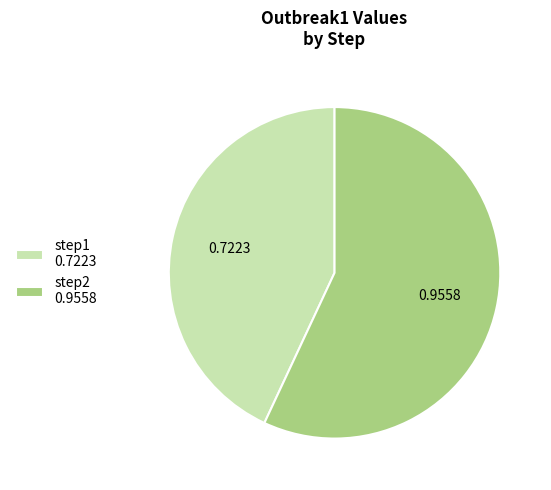

Is step1 the majority of the pie?

No